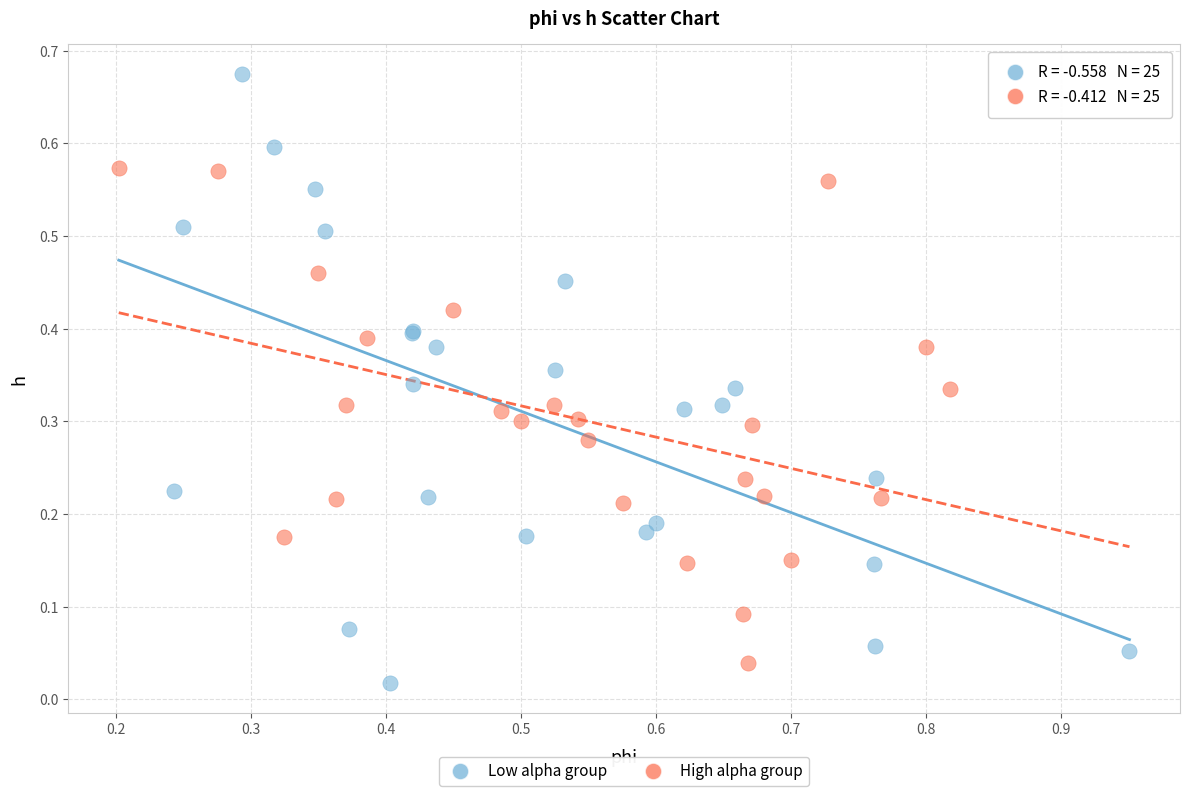

Which series reaches the minimum Y coordinate?

Low alpha group